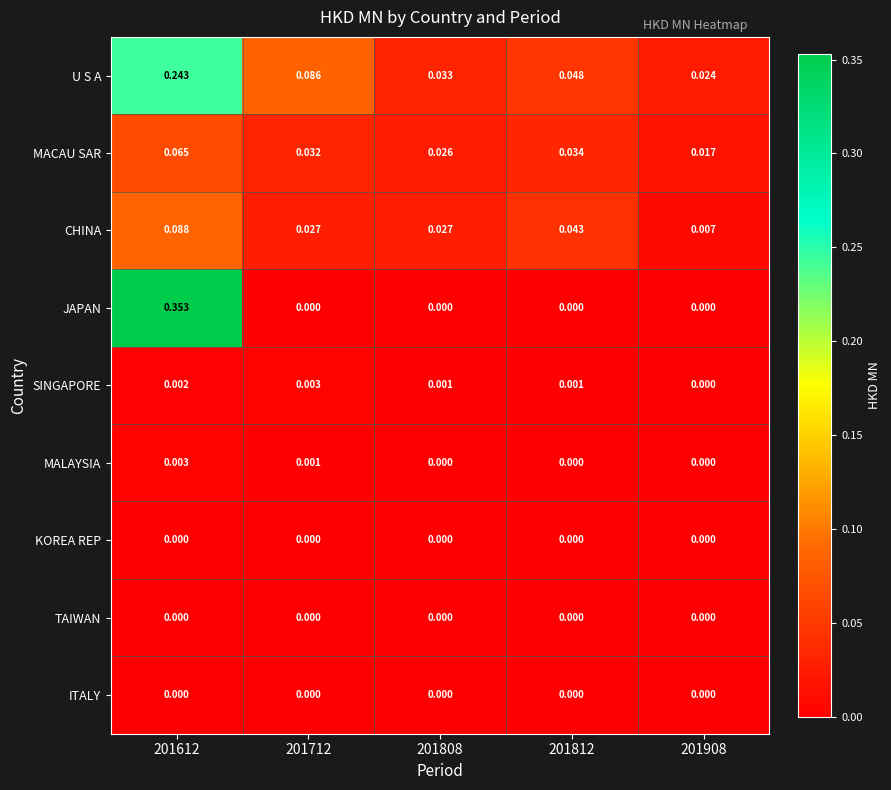

Which series has the largest total across all categories?

U S A